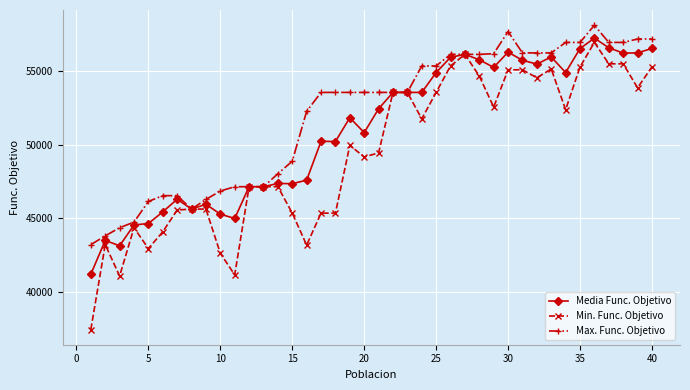

What is the value of the Min. Func. Objetivo point at the 8th from the left?

45618.0